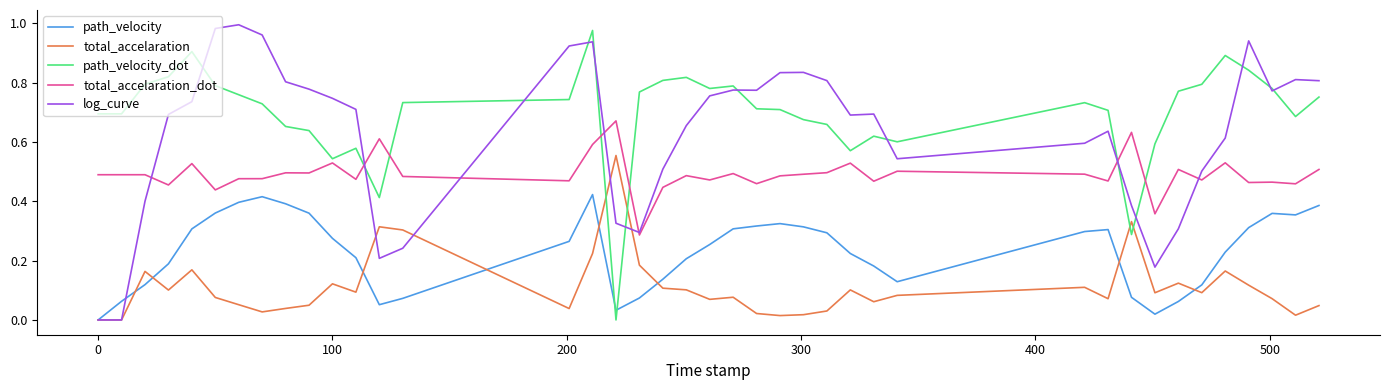

Which series has the largest total across all categories?

path_velocity_dot